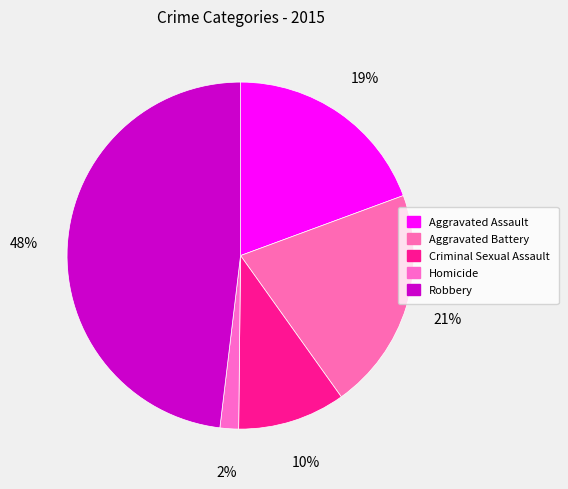

Count the number of slices in the pie.

5